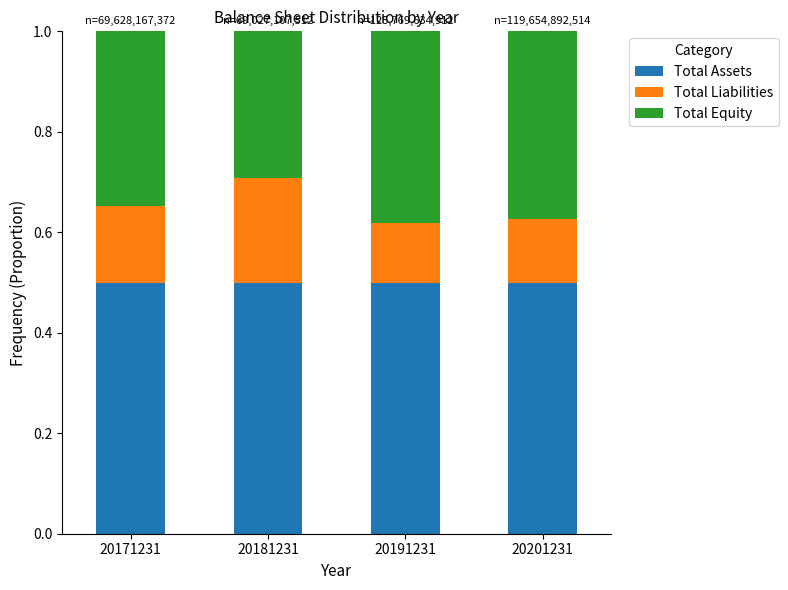

What is the minimum value for Total Assets?

0.5